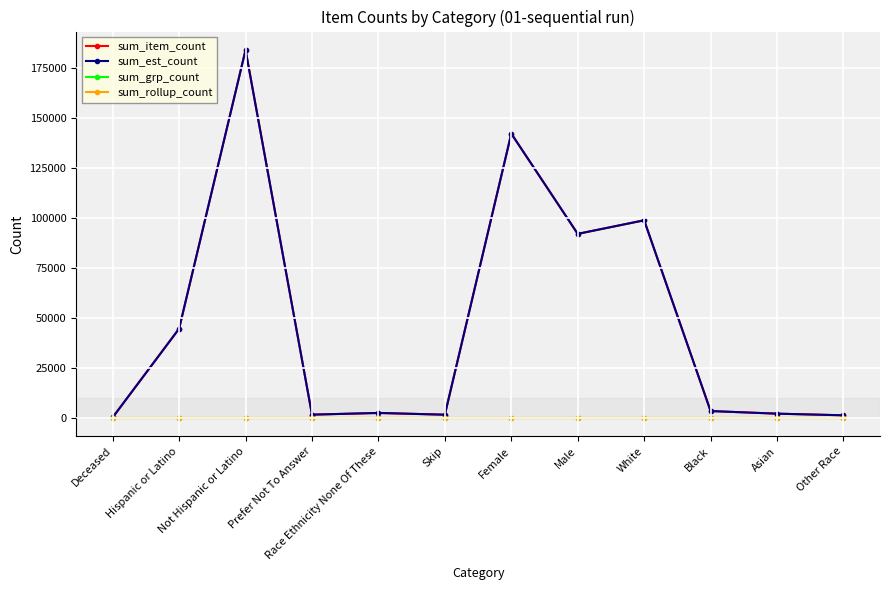

What is the total value across all series at Deceased?

501